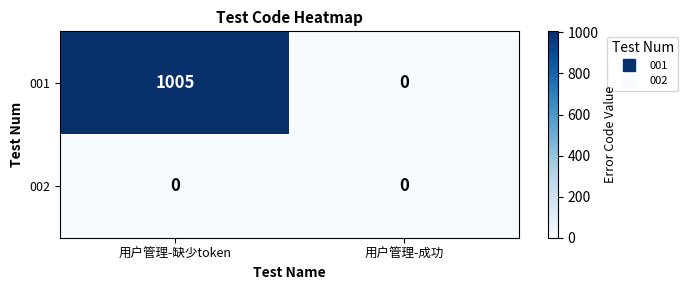

What is the greatest value displayed?

1005